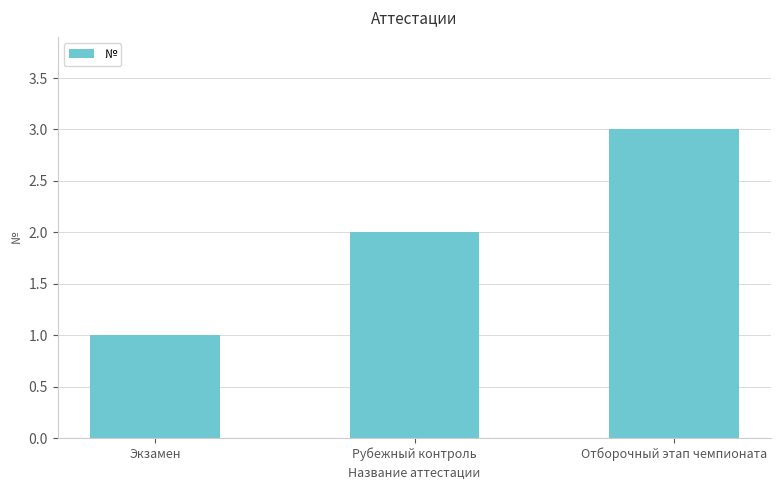

Does the chart contain any negative values?

No